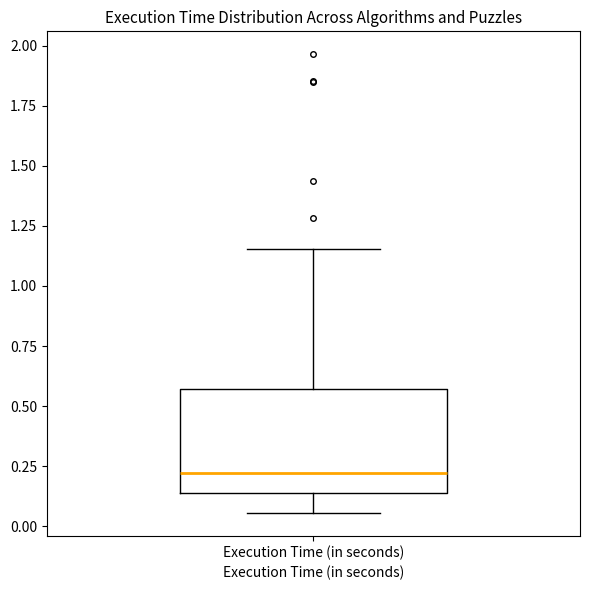

Where does the median line of the box for Execution Time (in seconds) sit on the y-axis? The values are not printed on the chart, so give them approximately, as read against the axis.

0.20